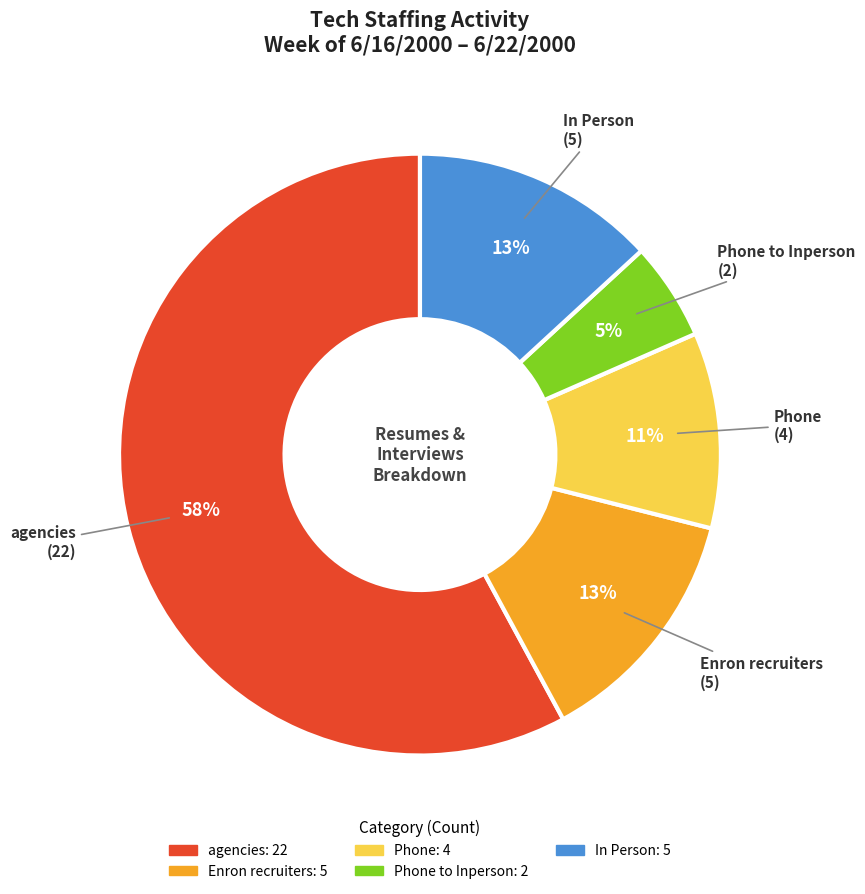

To the nearest percent, what is the average slice percentage?

20%